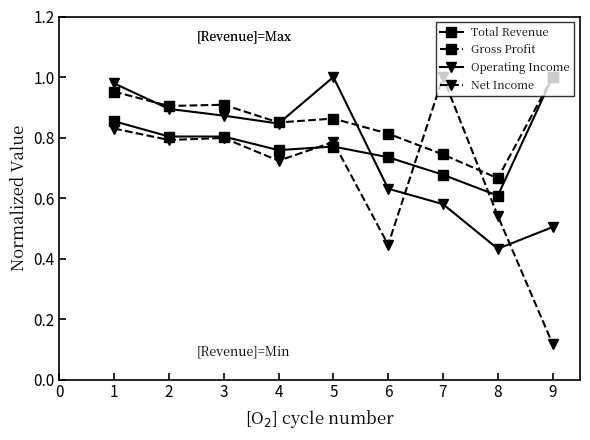

Which series has the largest range (max minus min)?

Net Income